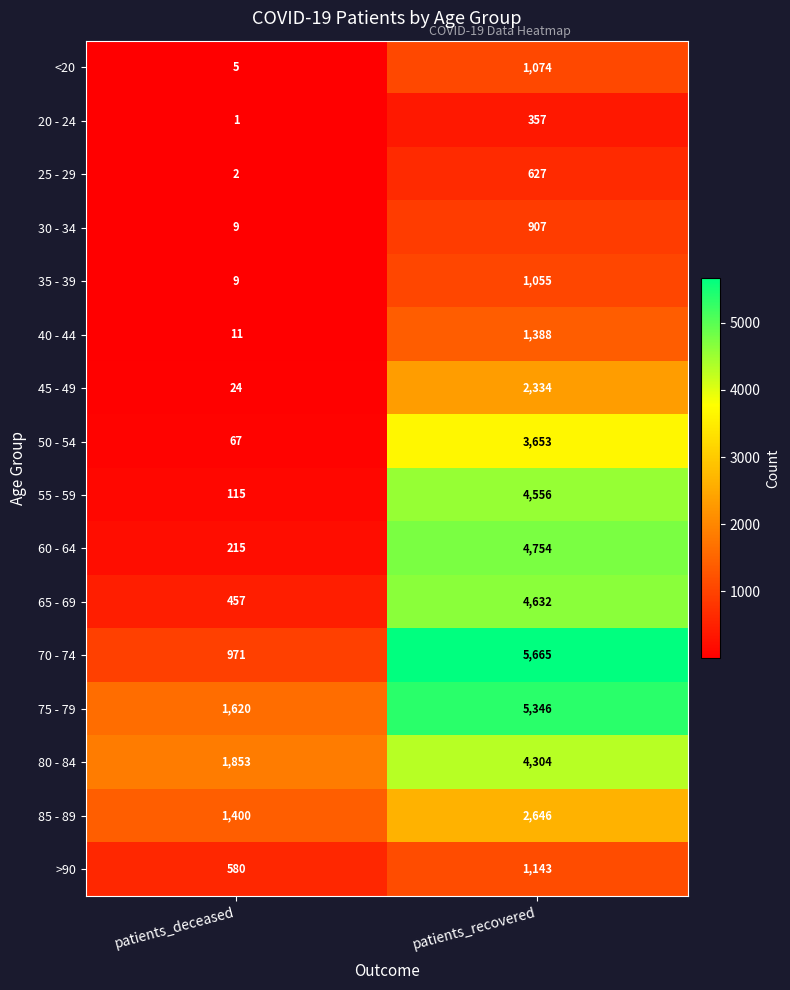

The 55 - 59 series shows 184 at patients_deceased. True or false?

False